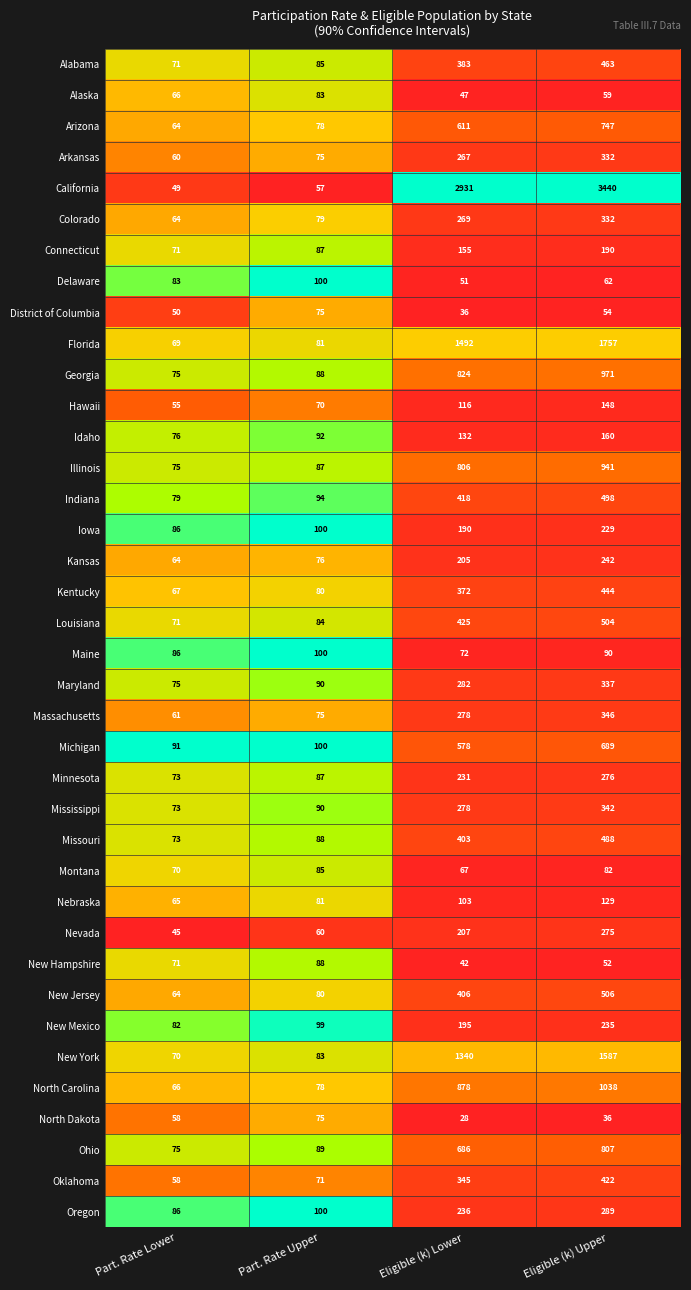

Is it true that Kansas equals 242 at Eligible (k) Upper?

True